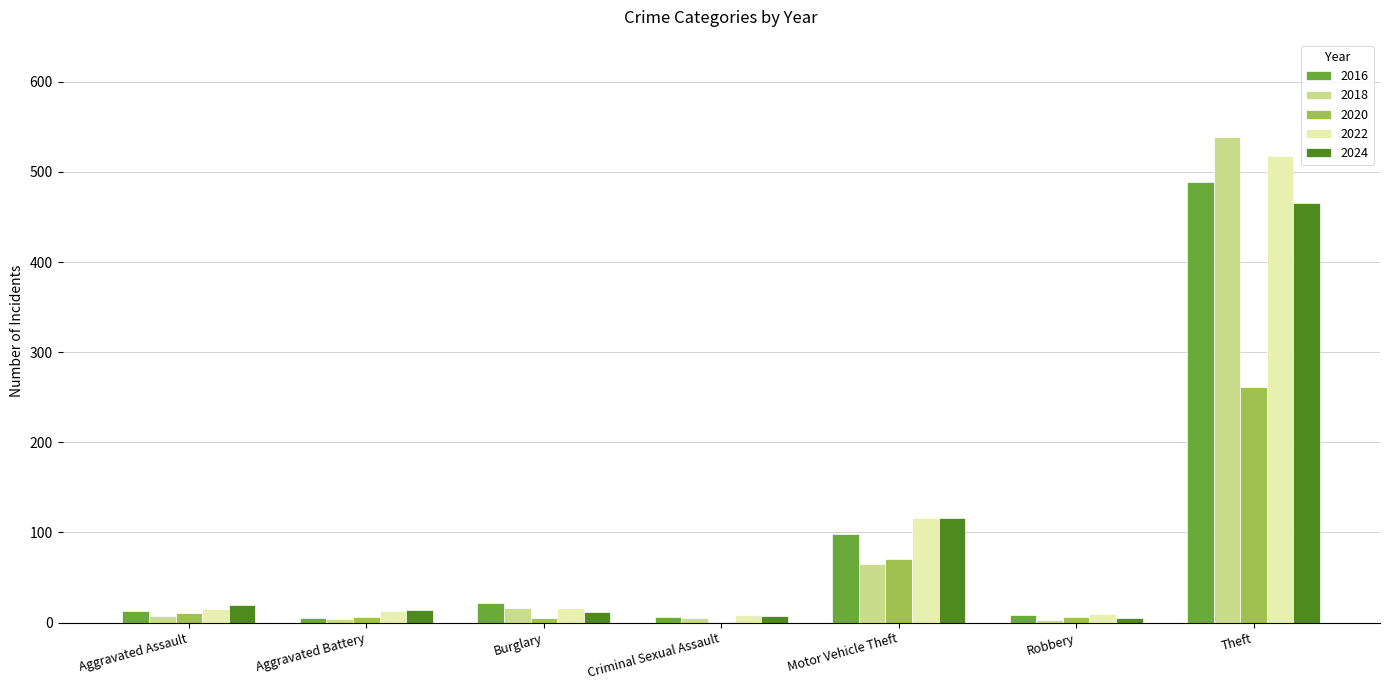

At which category is the sum across all series the highest?

Theft